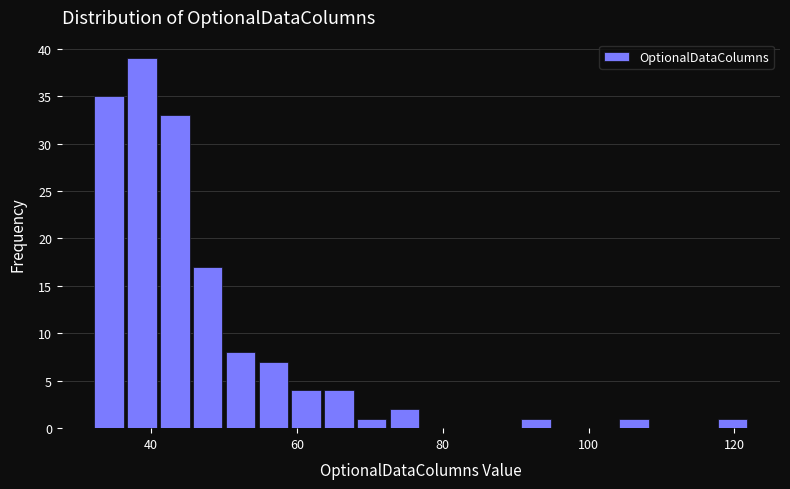

Read against the x-axis, roughly where is the centre of the tallest bar?

38